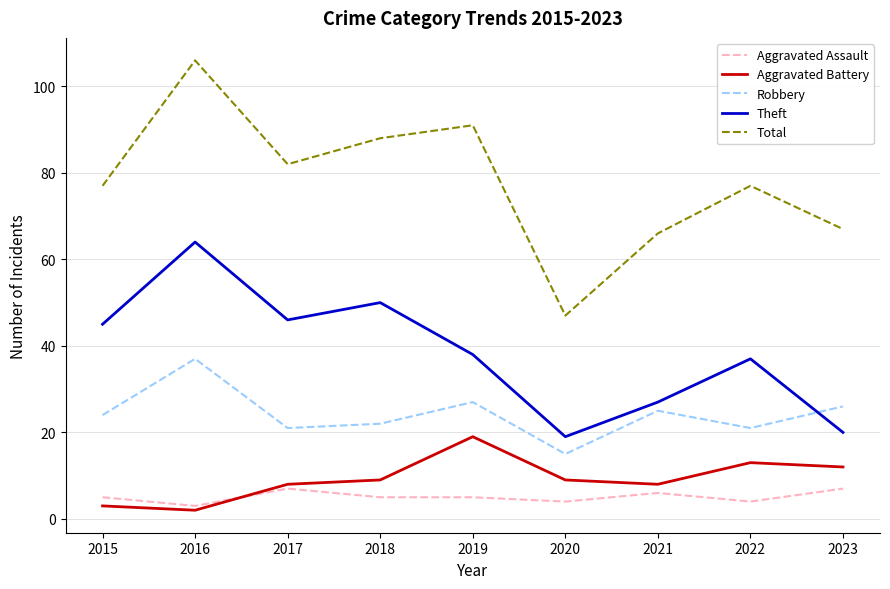

How many lines are shown in the chart?

5